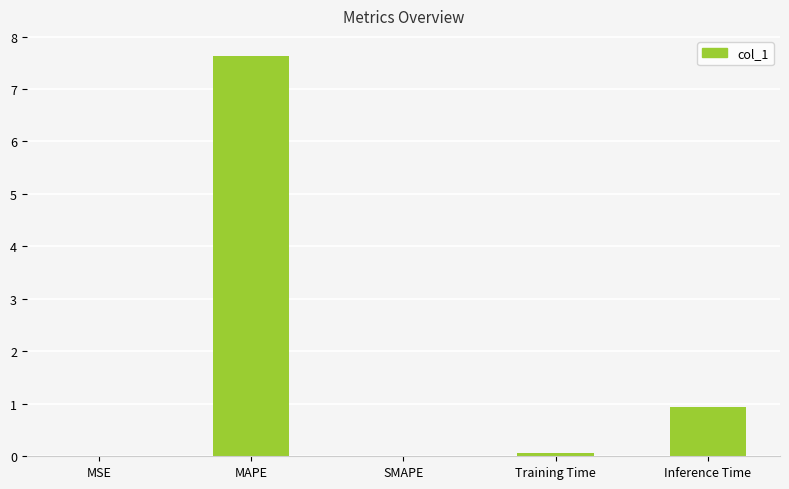

The chart shows a value of -5.1 at SMAPE. True or false?

False